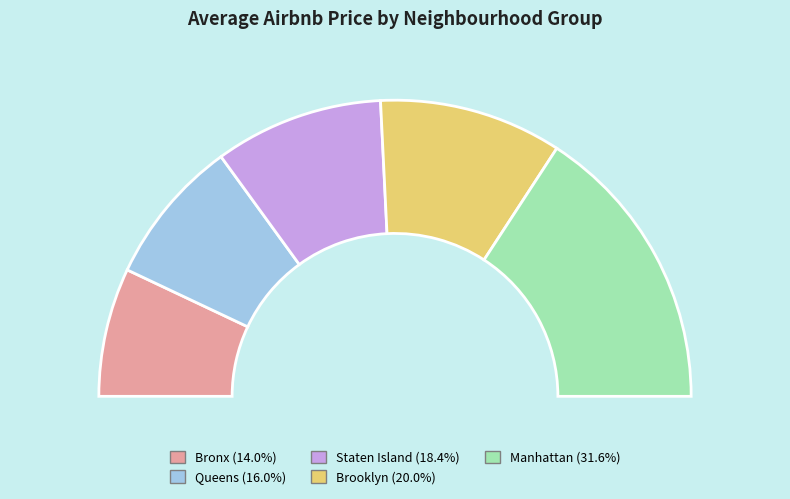

Combined, do Staten Island and Queens account for over 50%?

No